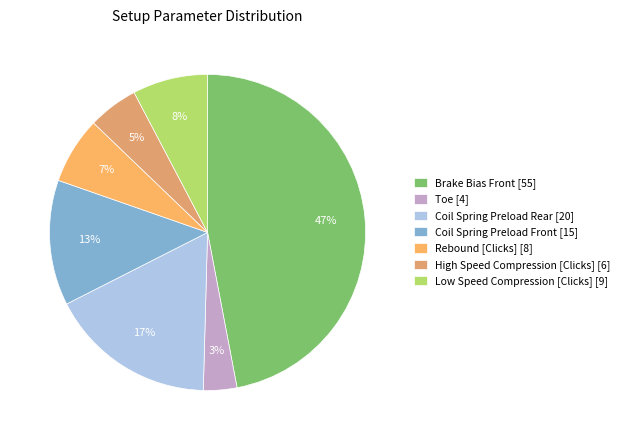

Which category has the smallest portion of the pie?

Toe